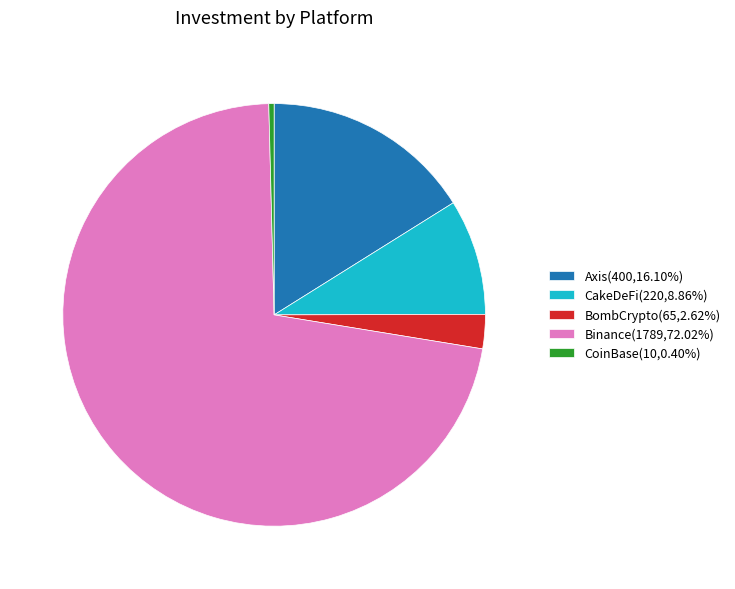

What is the ratio of the value at CakeDeFi to the value at BombCrypto?

3.4